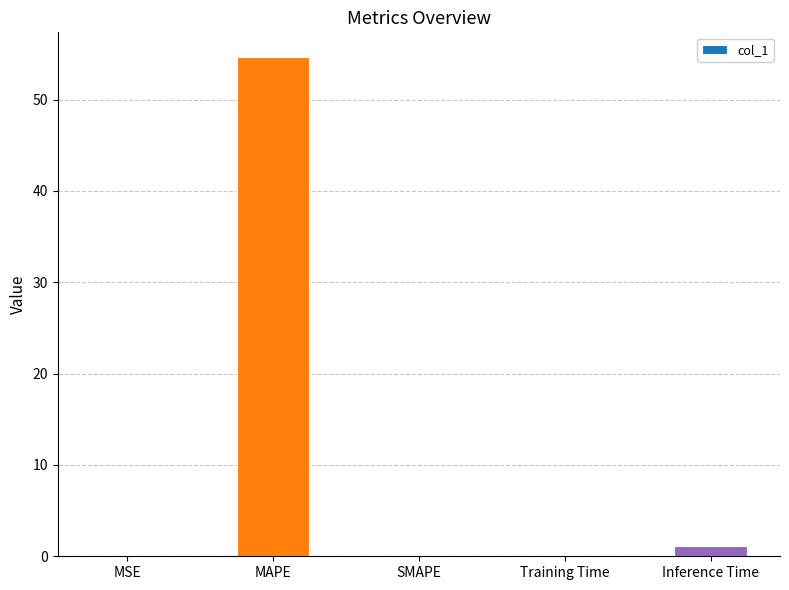

Is it true that the value at MAPE is 87.4?

False